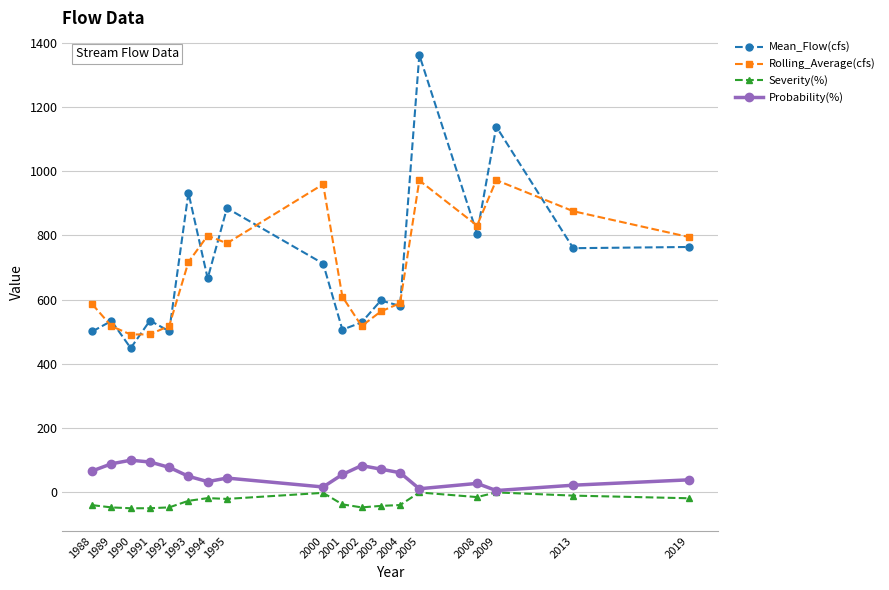

Is the value of Probability(%) at 2013 greater than the value of Rolling_Average(cfs) at 1991?

No